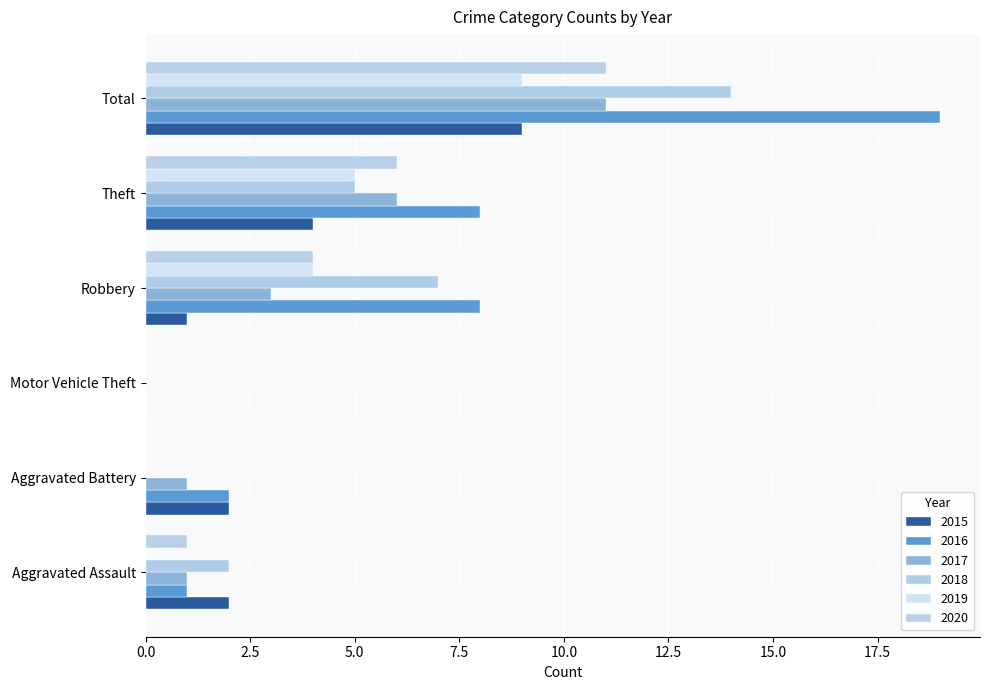

How many values in 2017 are above zero?

5